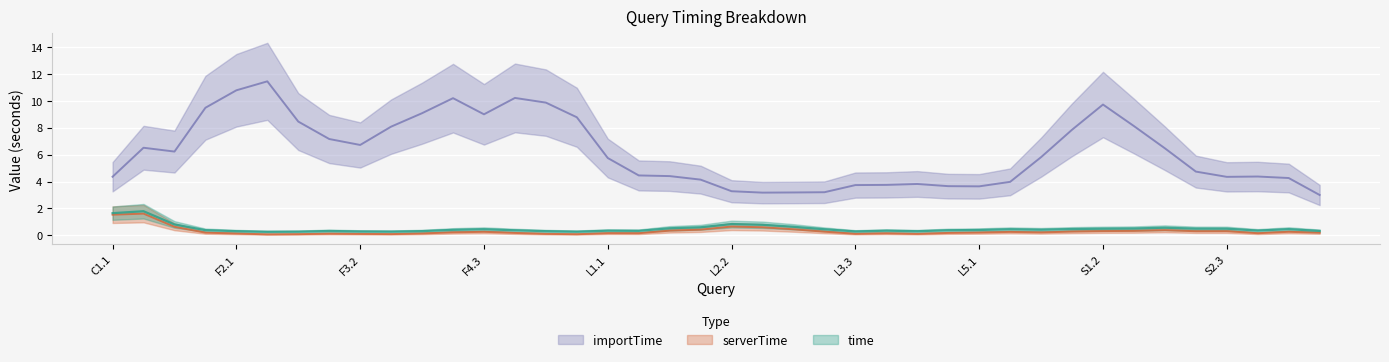

Which has a higher value, S3.3 or L5.1?

S3.3